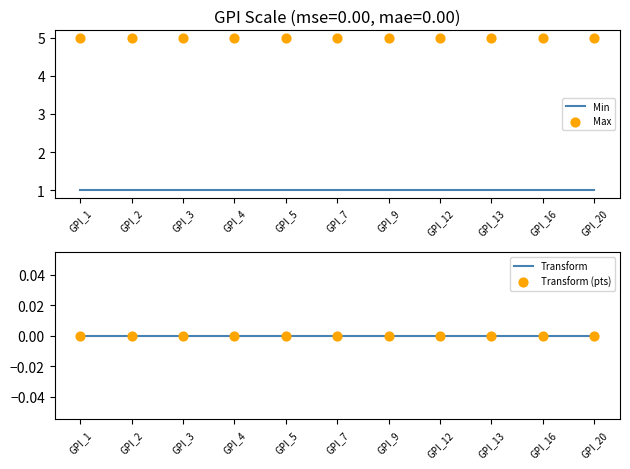

Which series has the widest spread of Y values?

Min